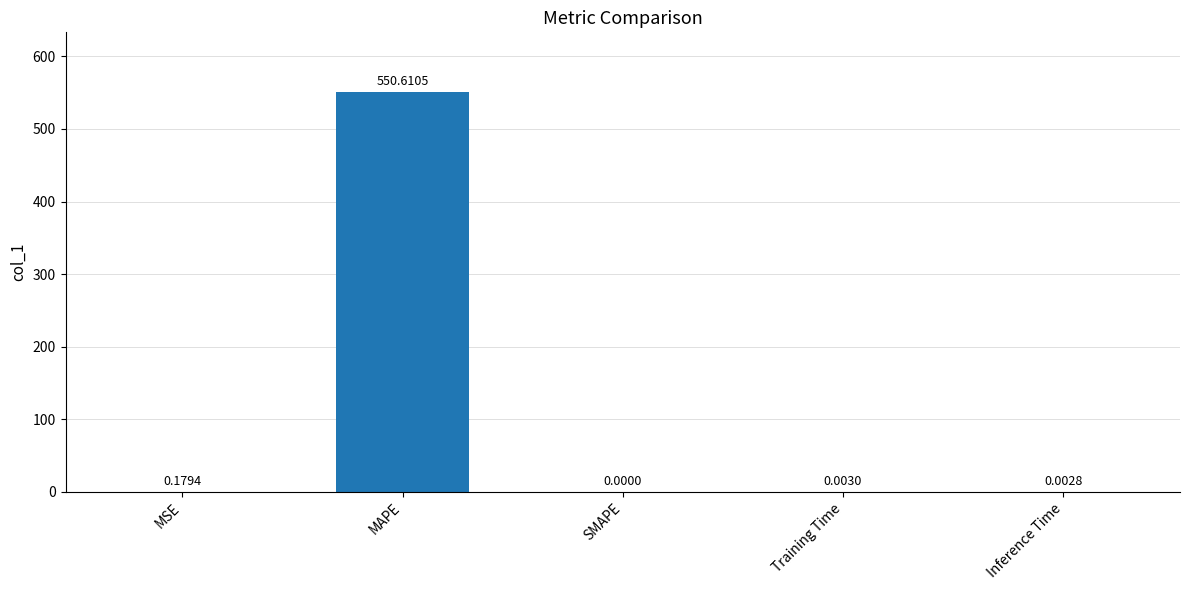

The chart shows a value of 550.6 at MAPE. True or false?

True